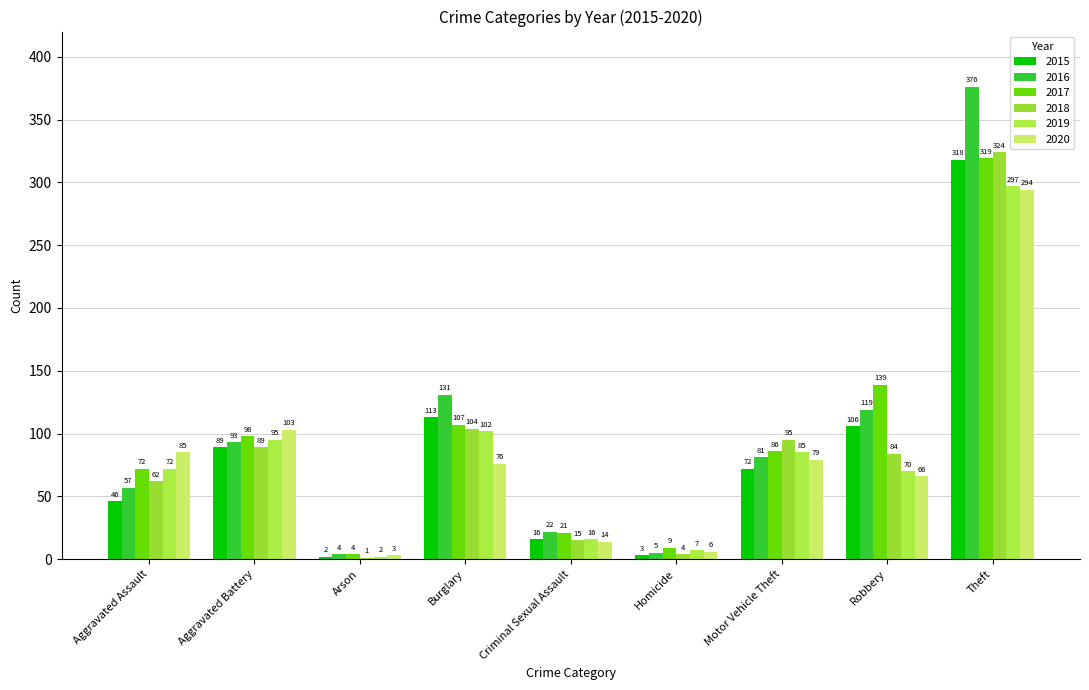

Rank the categories by 2017 value from lowest to highest.

Arson, Homicide, Criminal Sexual Assault, Aggravated Assault, Motor Vehicle Theft, Aggravated Battery, Burglary, Robbery, Theft